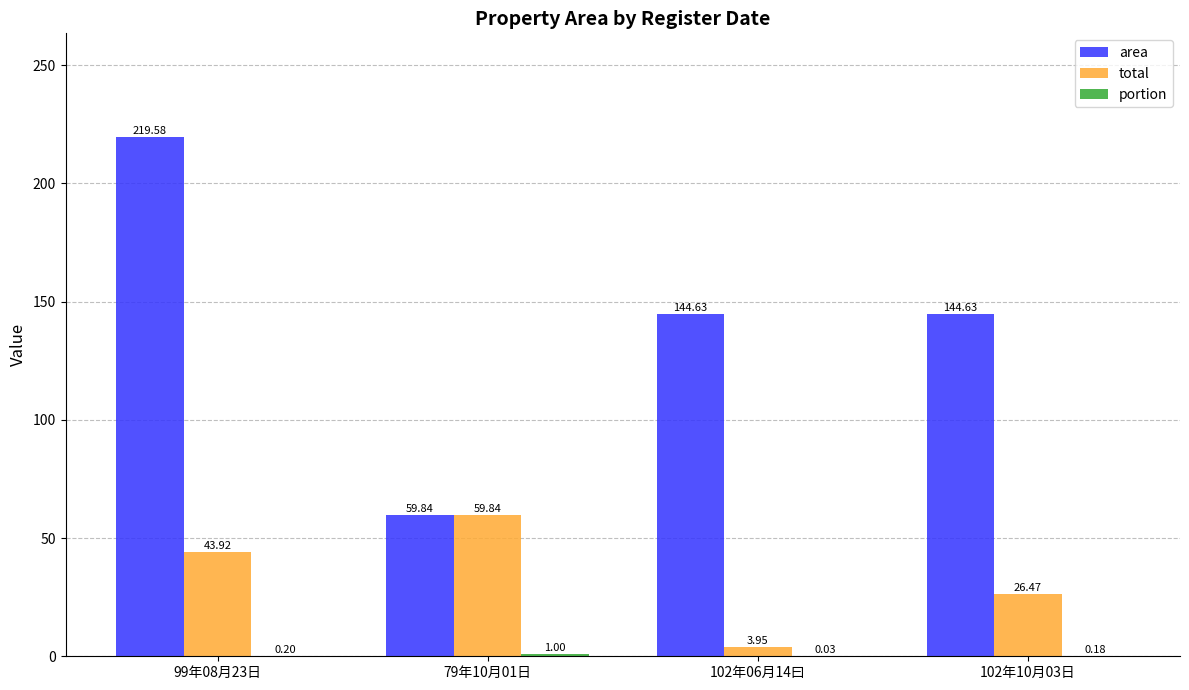

What is the spread (max minus min) of values at 102年06月14曰?

144.6